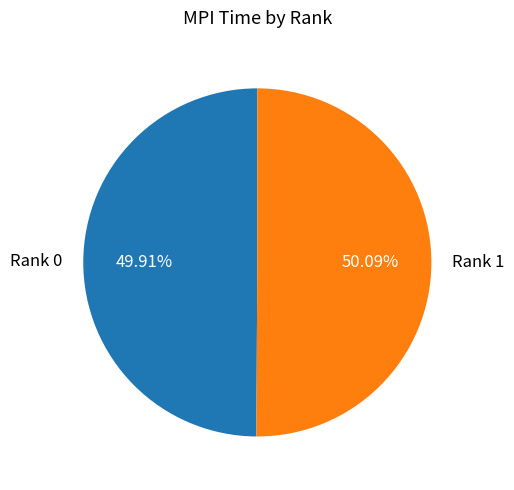

What percentage do Rank 1 and Rank 0 together represent?

100.0%